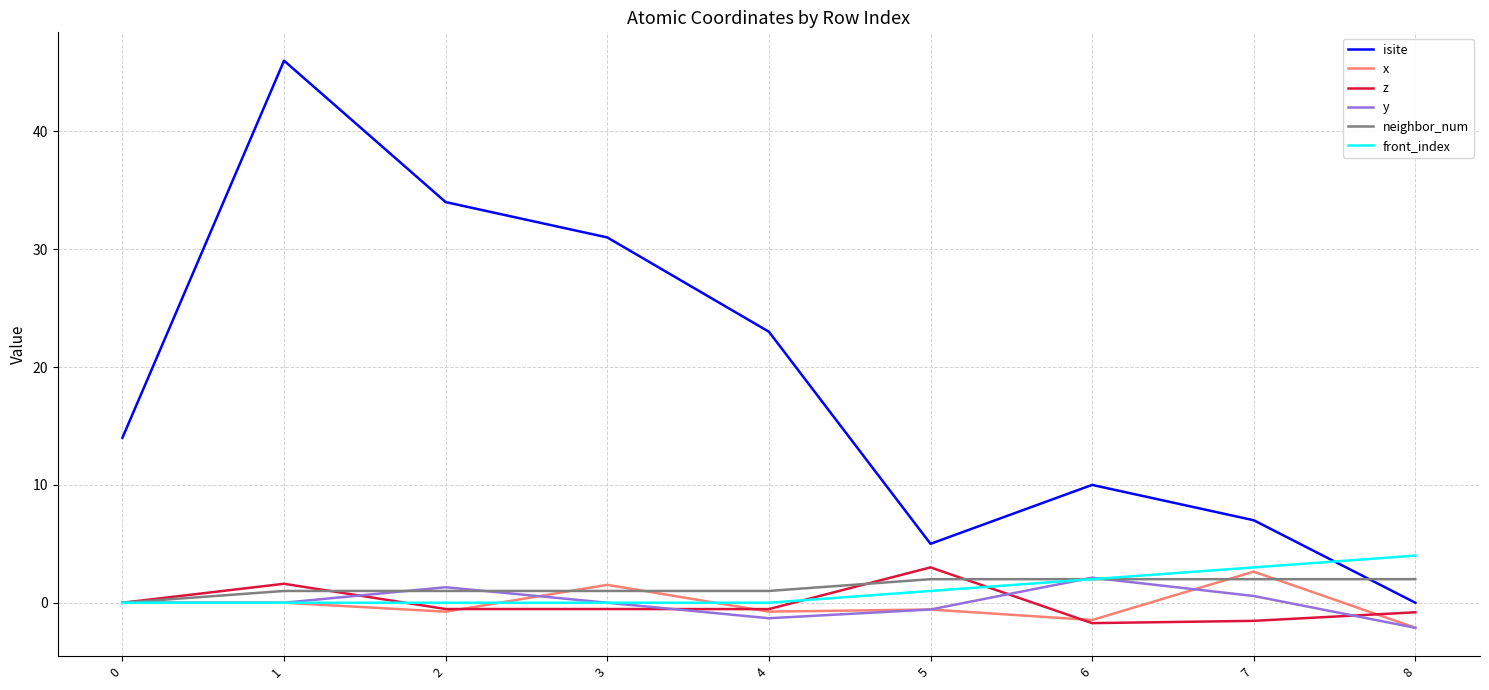

How many times do front_index and isite cross each other?

1